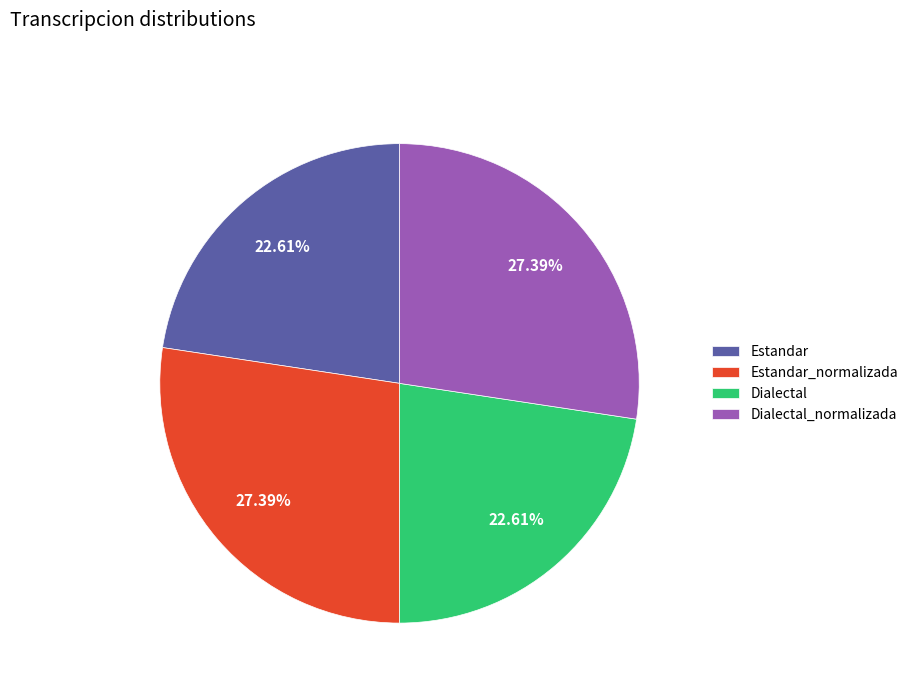

To the nearest percent, what percentage of the pie is Estandar?

23%